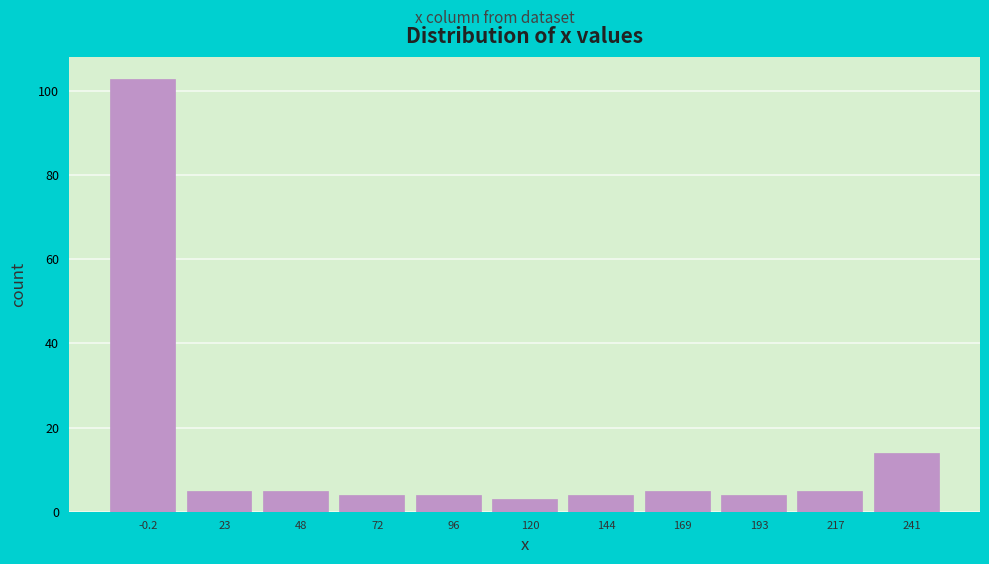

Reading left to right, list all the values displayed in this chart.

103	5	5	4	4	3	4	5	4	5	14